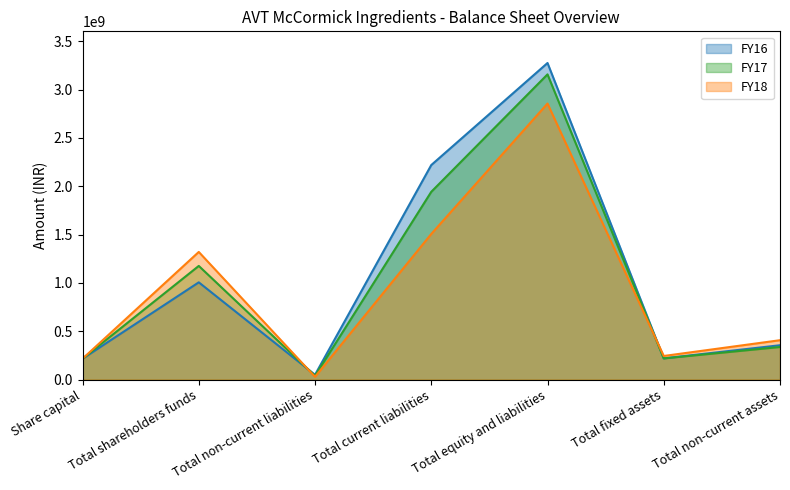

What is the approximate value of FY18 at Share capital?

216000000